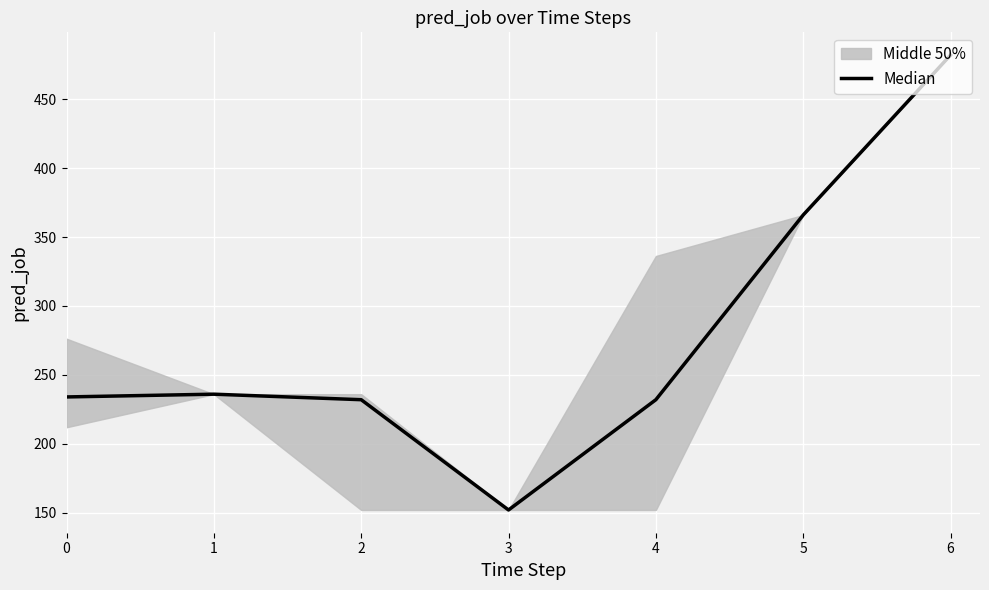

What is the difference between the values at 6 and 1?

246